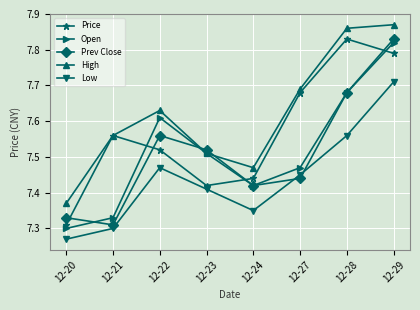

Which series has the largest total across all categories?

High